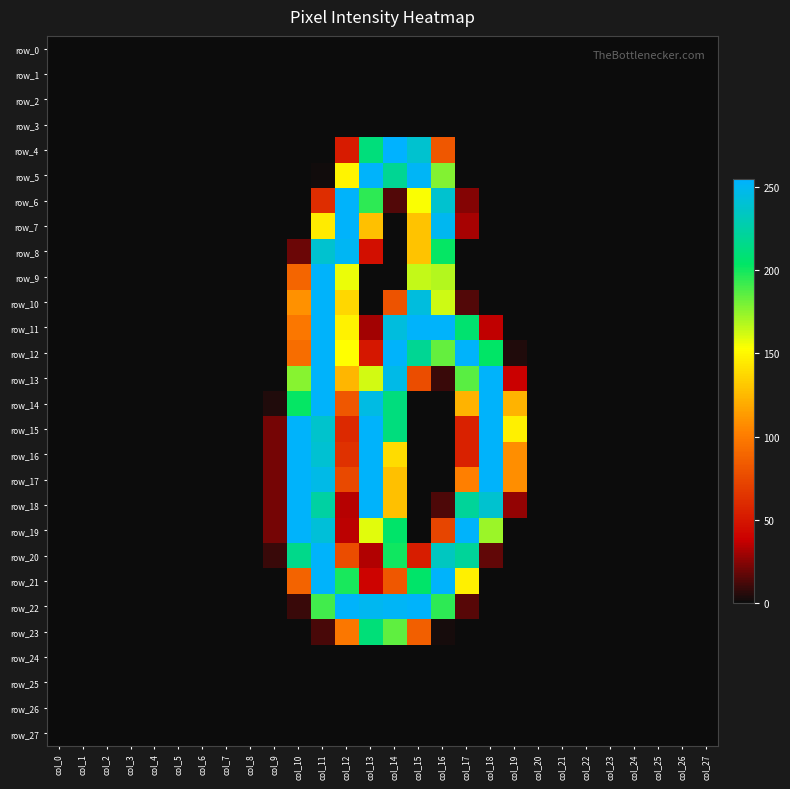

The value of row_10 at col_1 is -156. True or false?

False